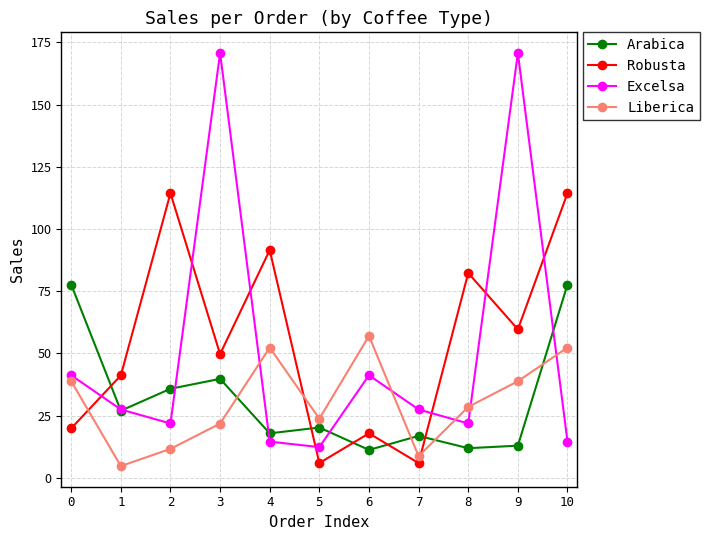

How many lines are shown in the chart?

4